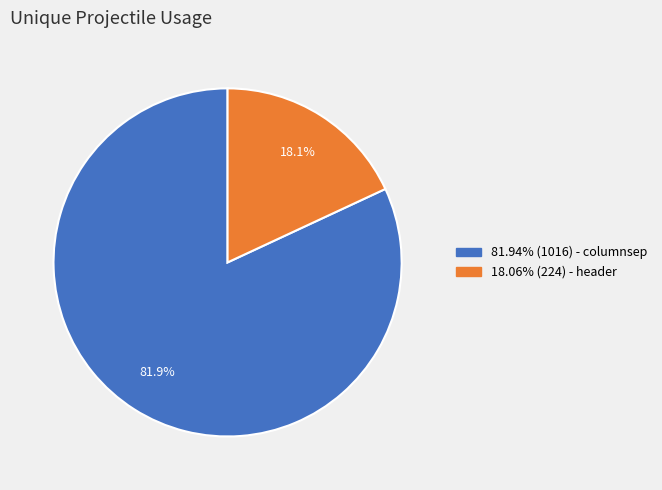

Is there a majority slice in this chart?

Yes